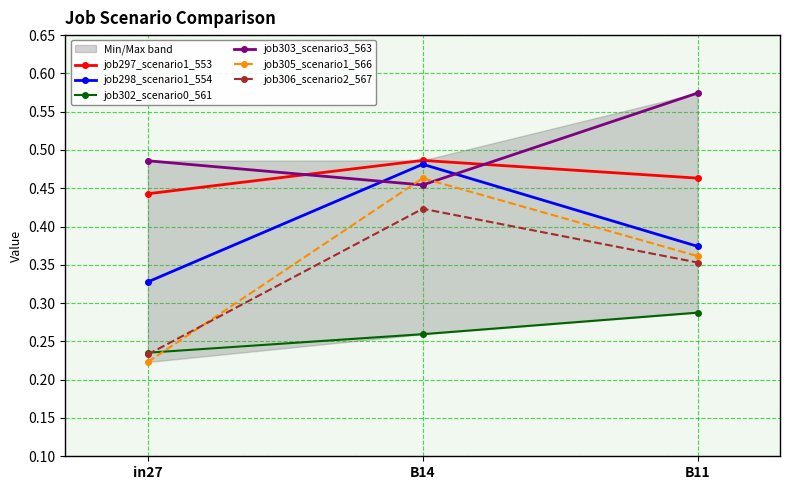

Which series has the widest spread of values?

job305_scenario1_566